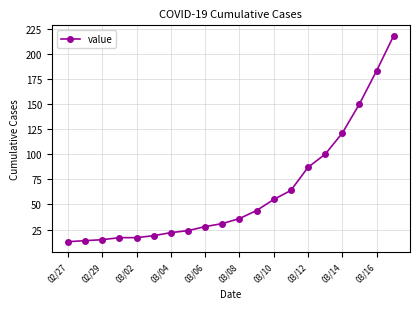

What is the sum of all values?

1258